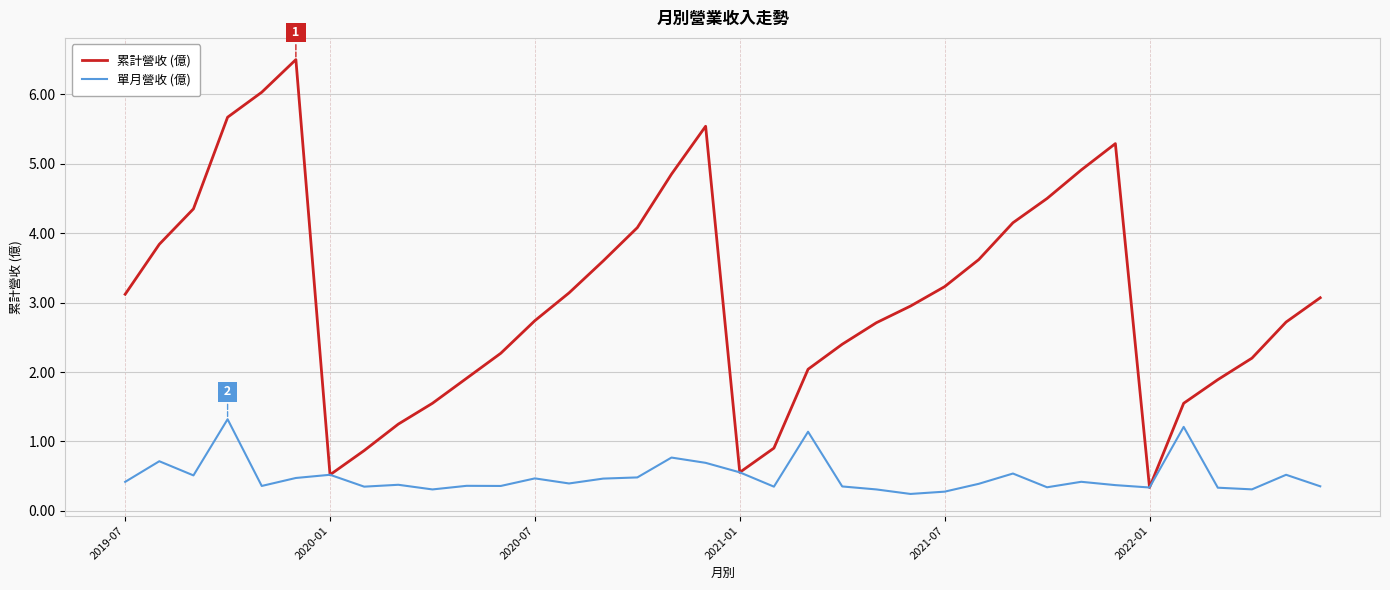

Rank the series by their average value, from highest to lowest.

累計營收 (億), 單月營收 (億)